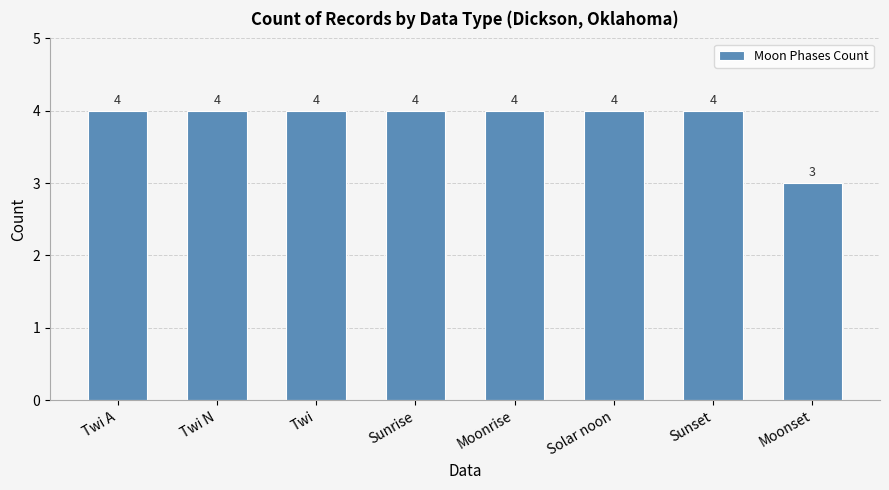

What is the value of the 3rd bar from the left?

4